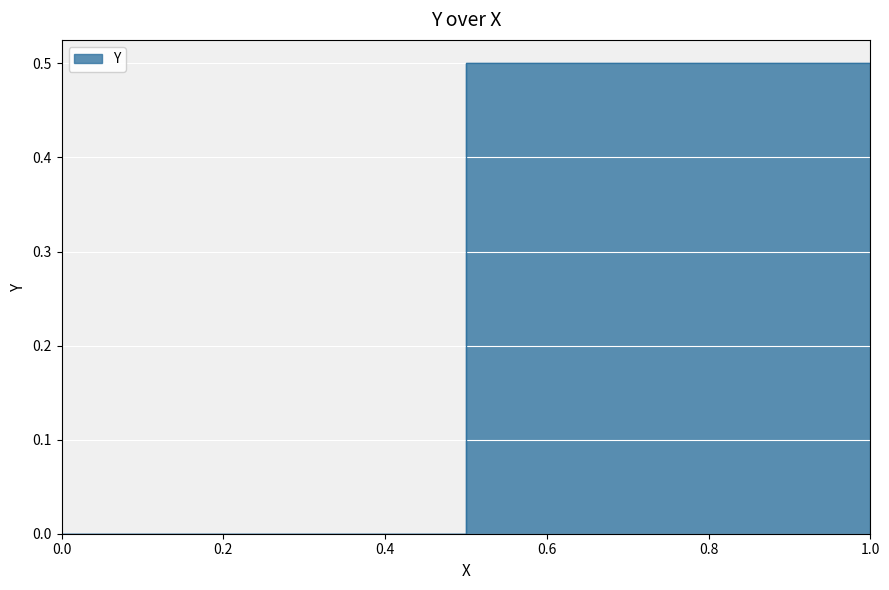

The chart shows a value of 0.5 at 1.0. True or false?

True